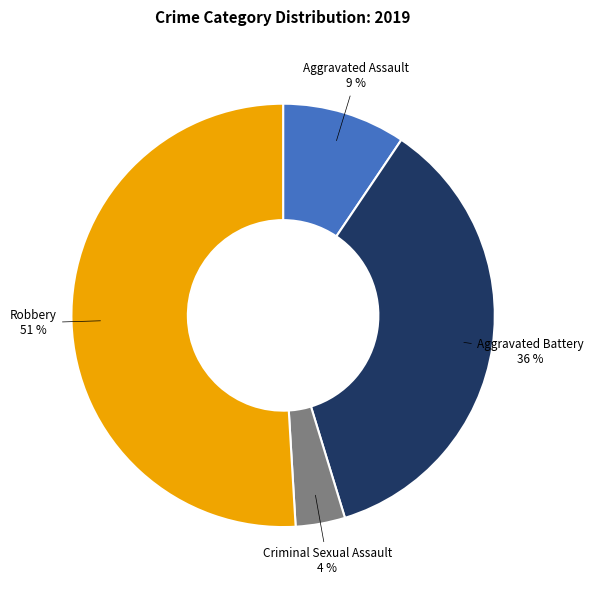

Count the number of slices in the pie.

4